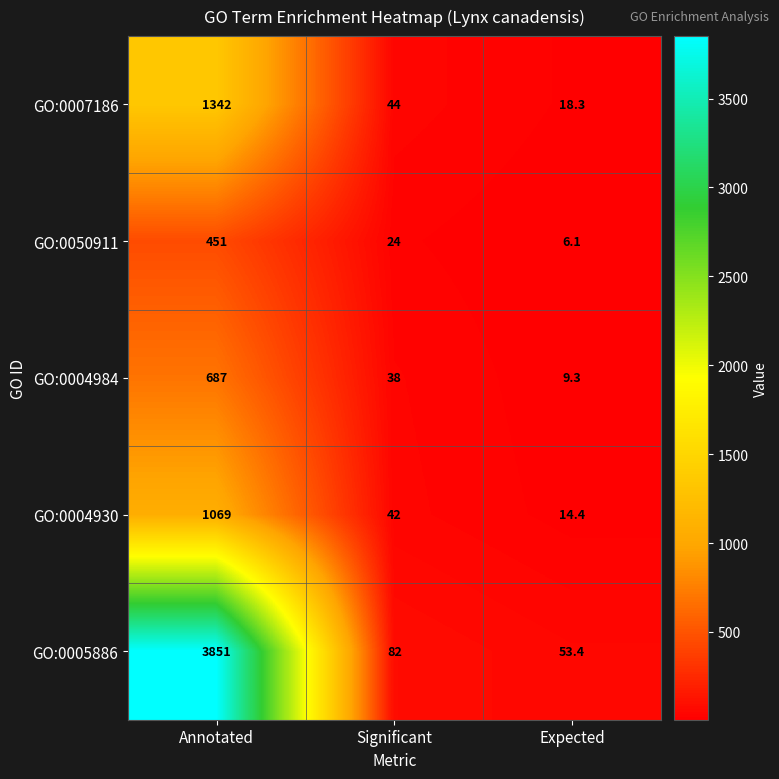

What is the smallest value displayed?

6.1